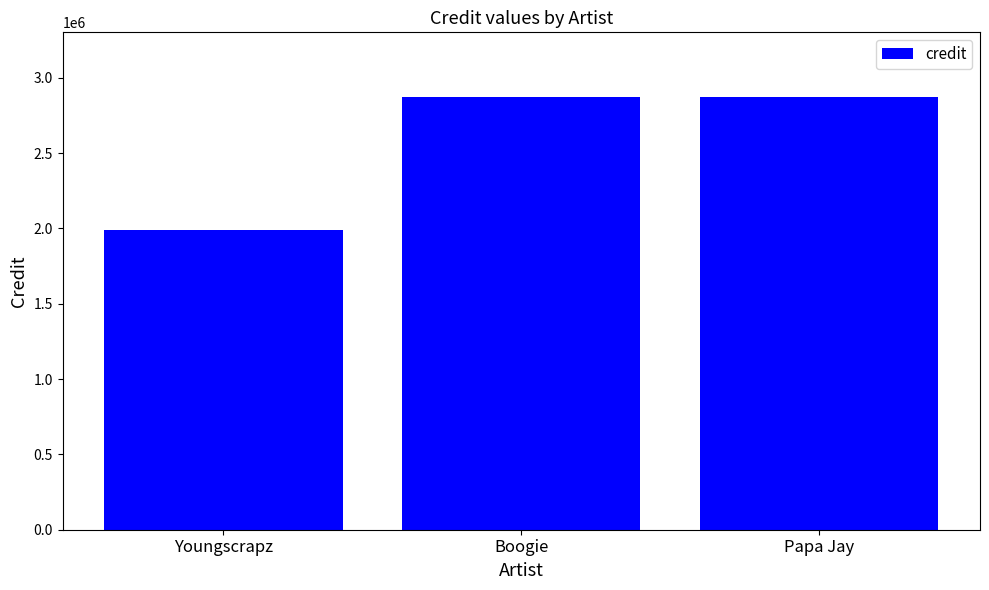

Approximately how many times larger is the value at Papa Jay compared to Boogie?

1.0